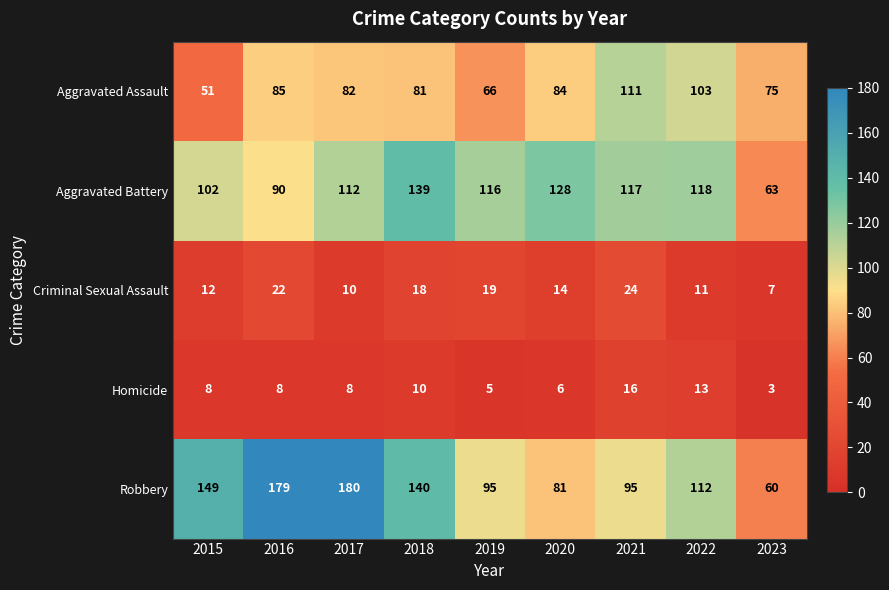

True or false: Aggravated Assault has a value of 150 at 2021.

False